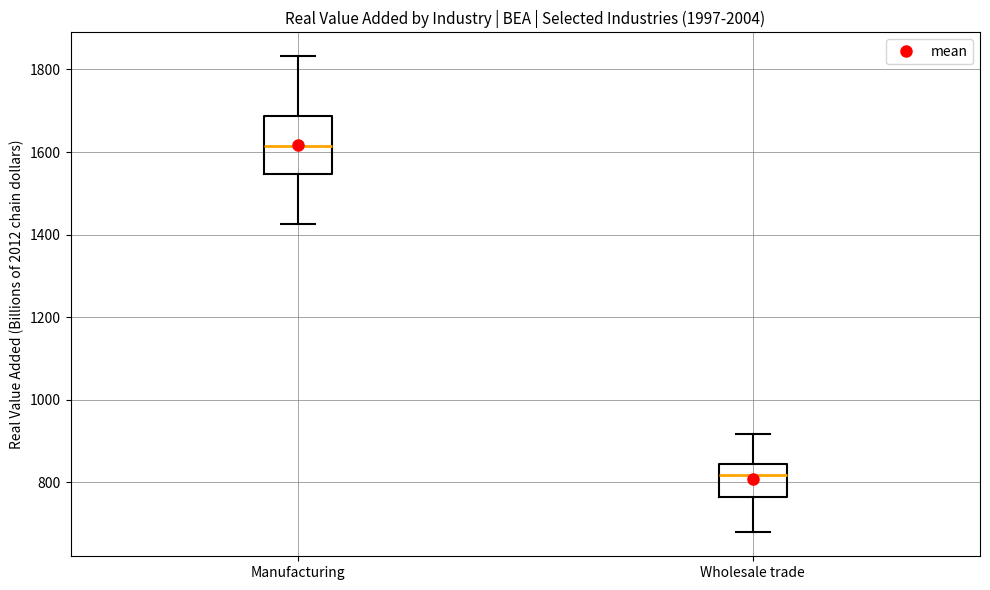

Which box's median line is the lowest?

Wholesale trade